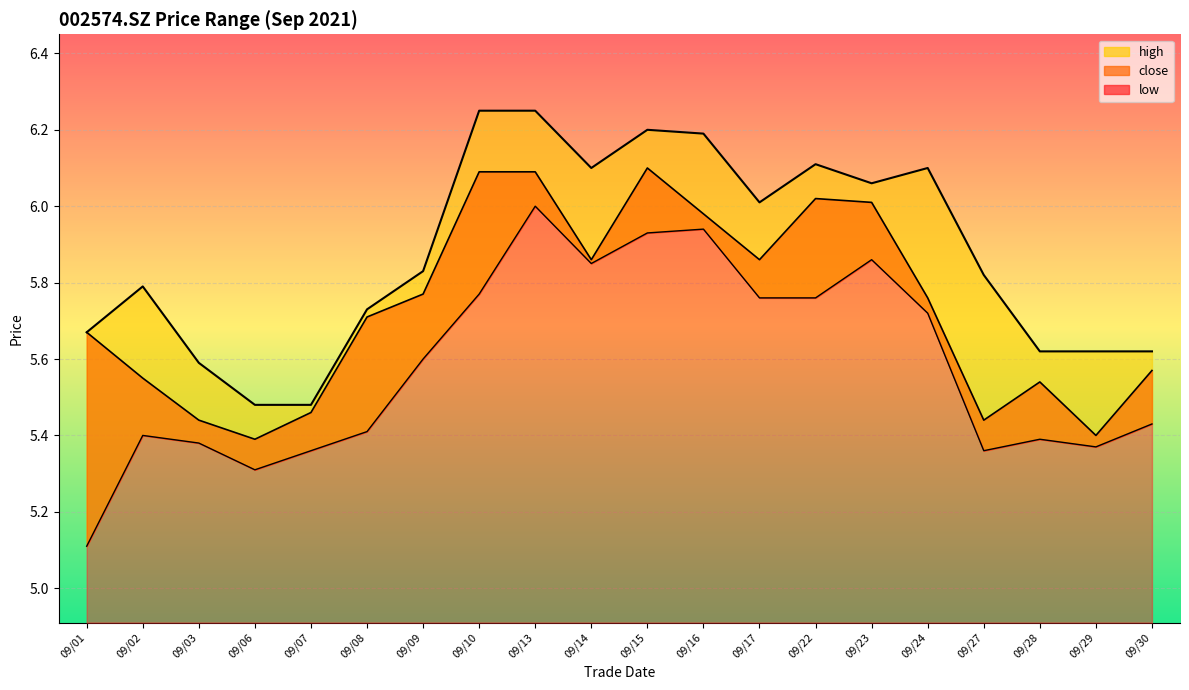

Is it true that close equals 2.8 at 09/01?

False